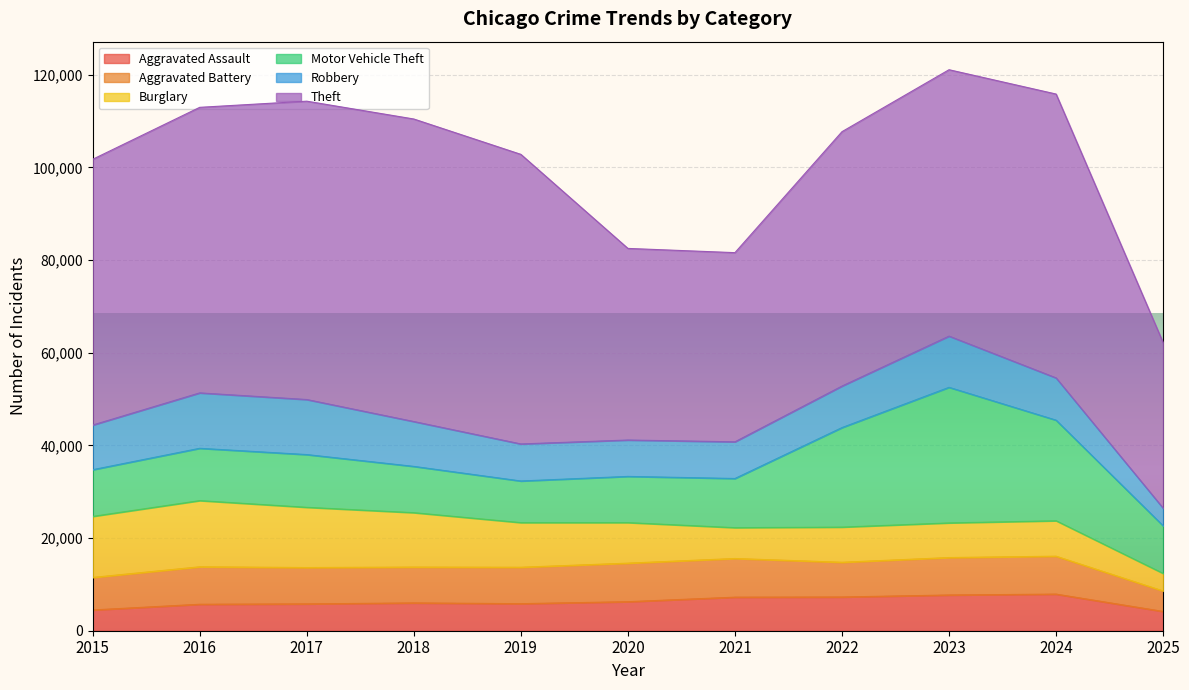

How many lines are shown in the chart?

6